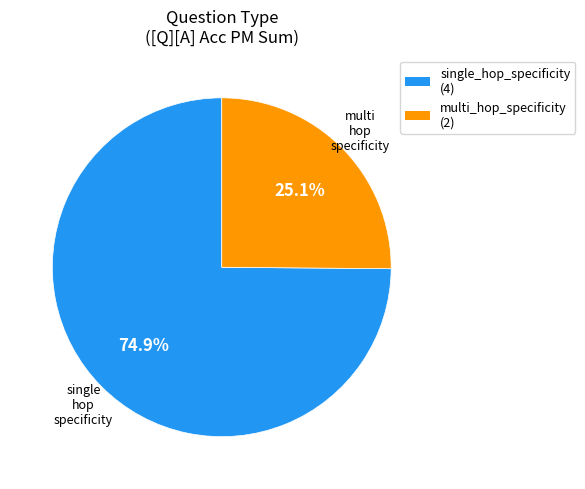

What percentage is the single_hop_specificity slice, to the nearest percent?

75%